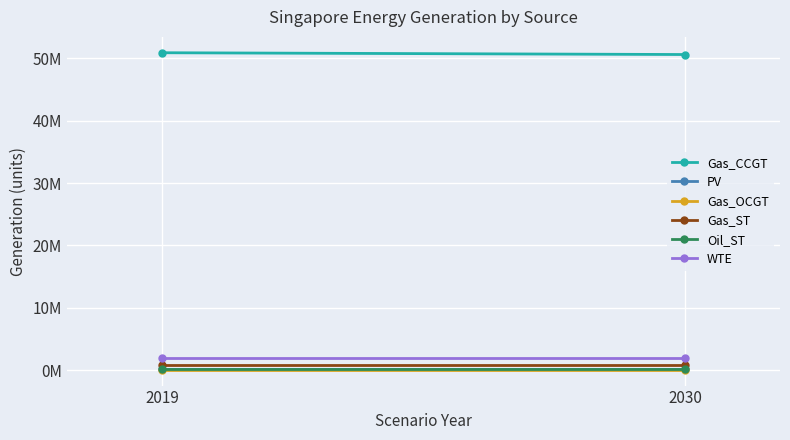

What is the value of the Gas_OCGT point at the 1st from the left?

69379.2